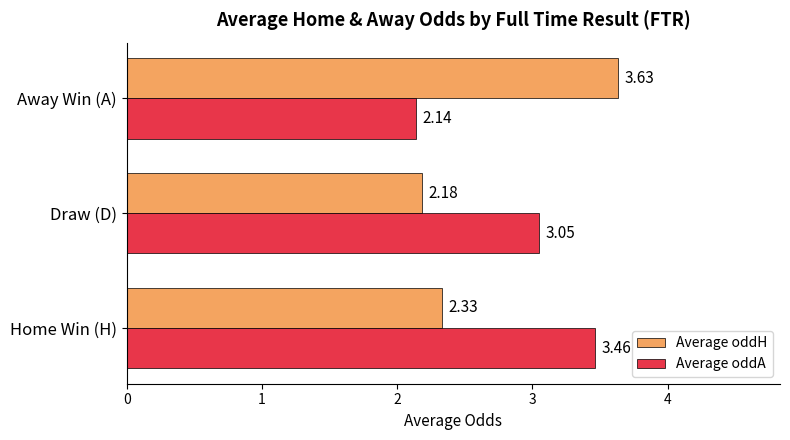

Which series has the largest total across all categories?

Average oddA